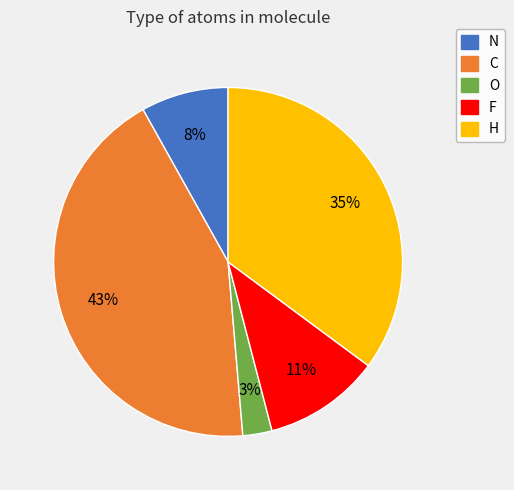

What is the largest slice in the pie chart?

C